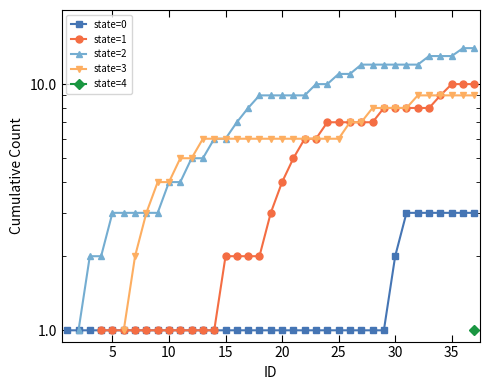

True or false: state=1 and state=0 cross at least once.

False